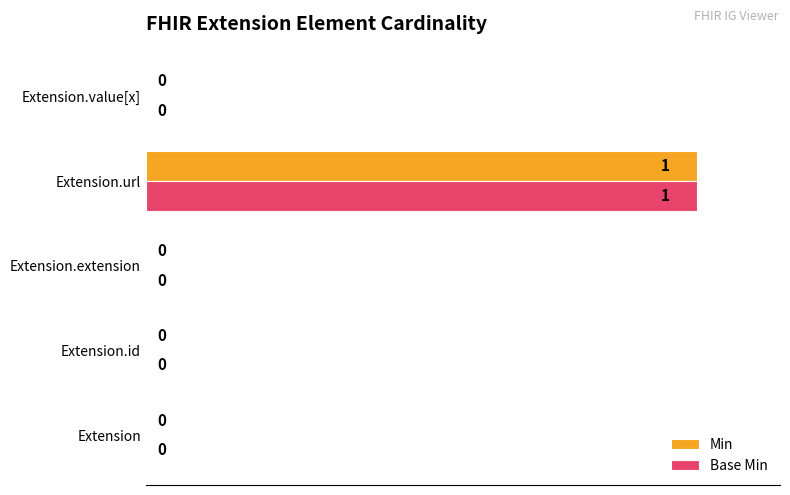

Count the Base Min values in the range 0 to 1.

5